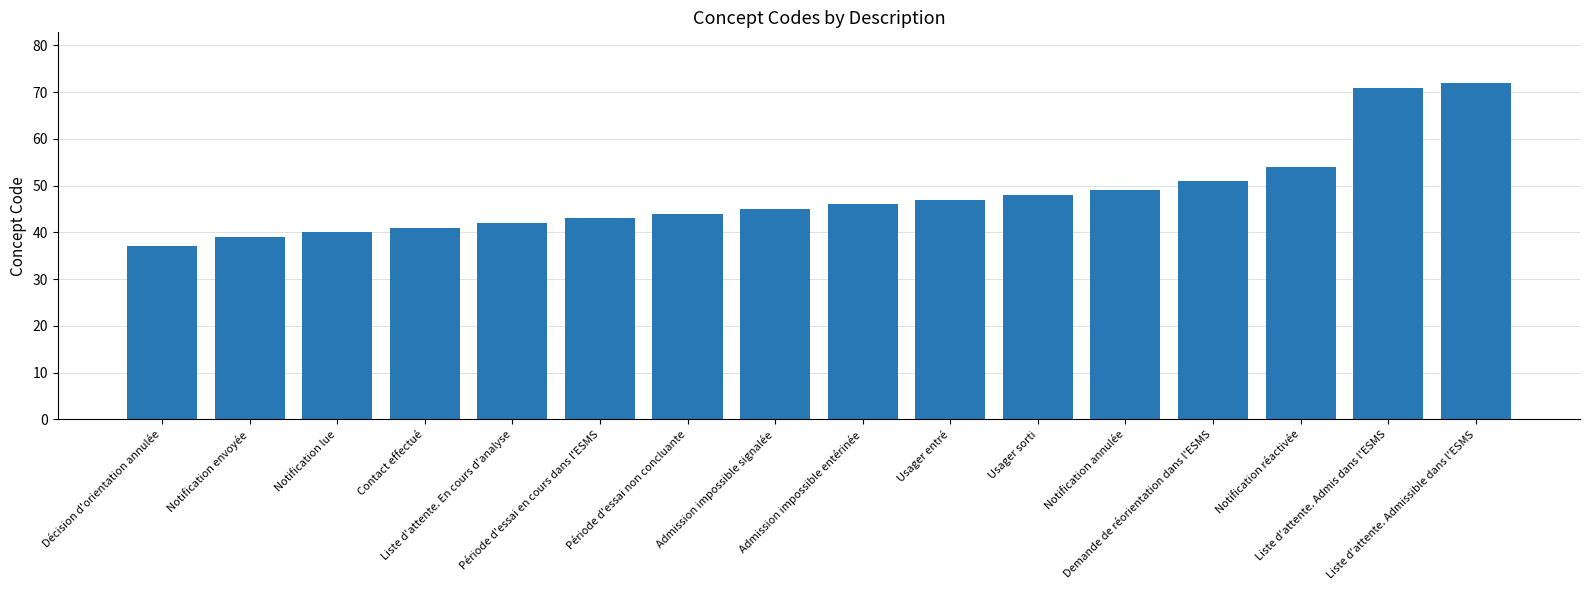

Between Période d'essai non concluante and Liste d'attente. En cours d'analyse, which is larger?

Période d'essai non concluante